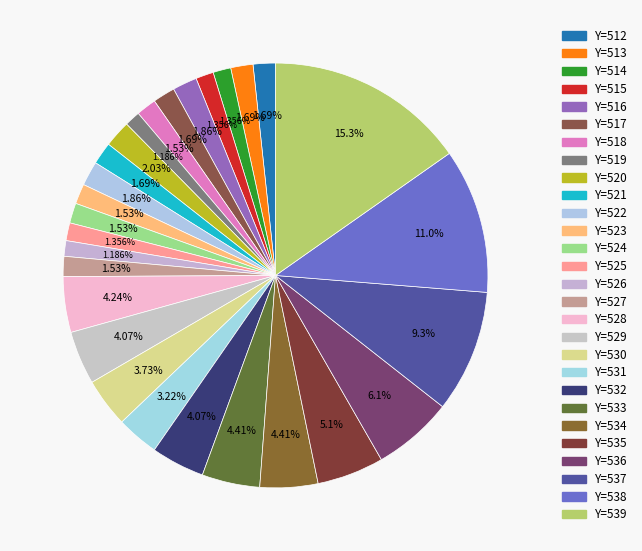

Does Y=530 represent more than half of the total?

No